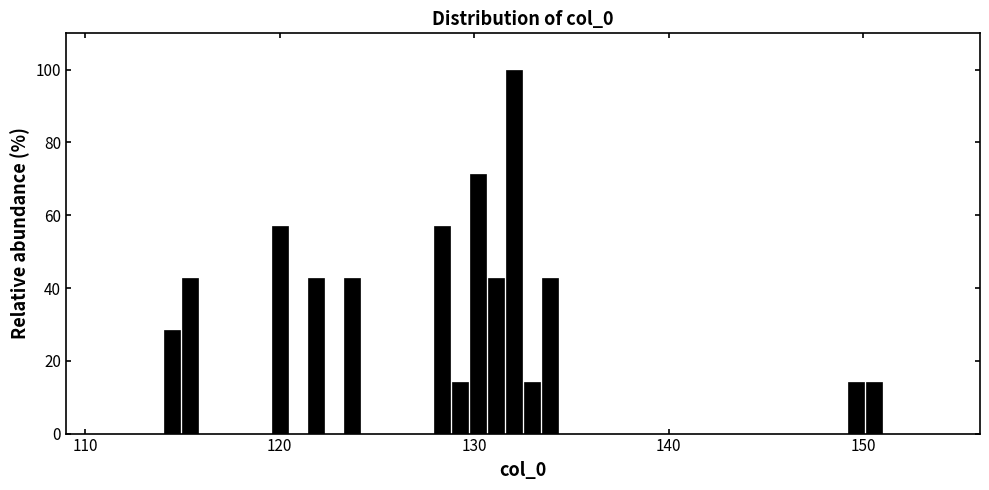

Read against the x-axis, roughly where is the centre of the tallest bar?

132